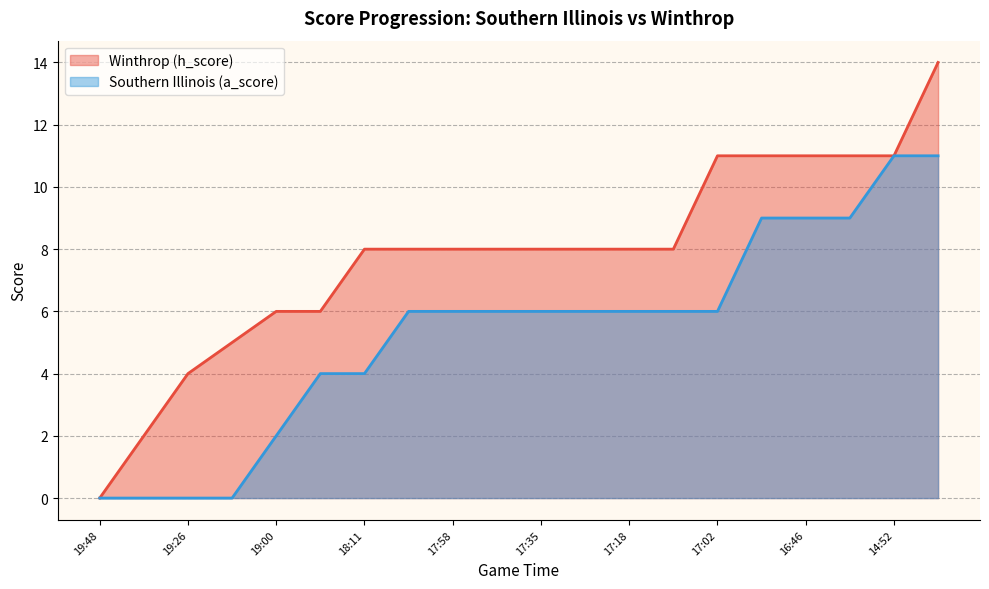

What is the sum of all Winthrop (h_score) values?

156